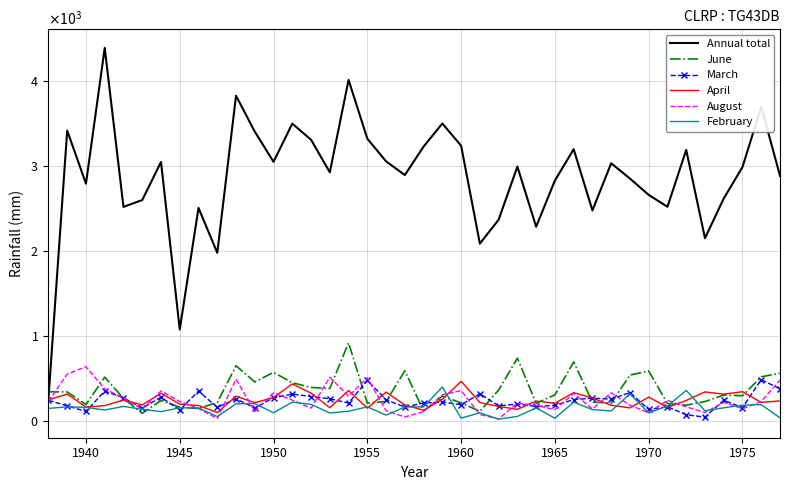

After their last crossing, which series has the higher values: February or August?

August